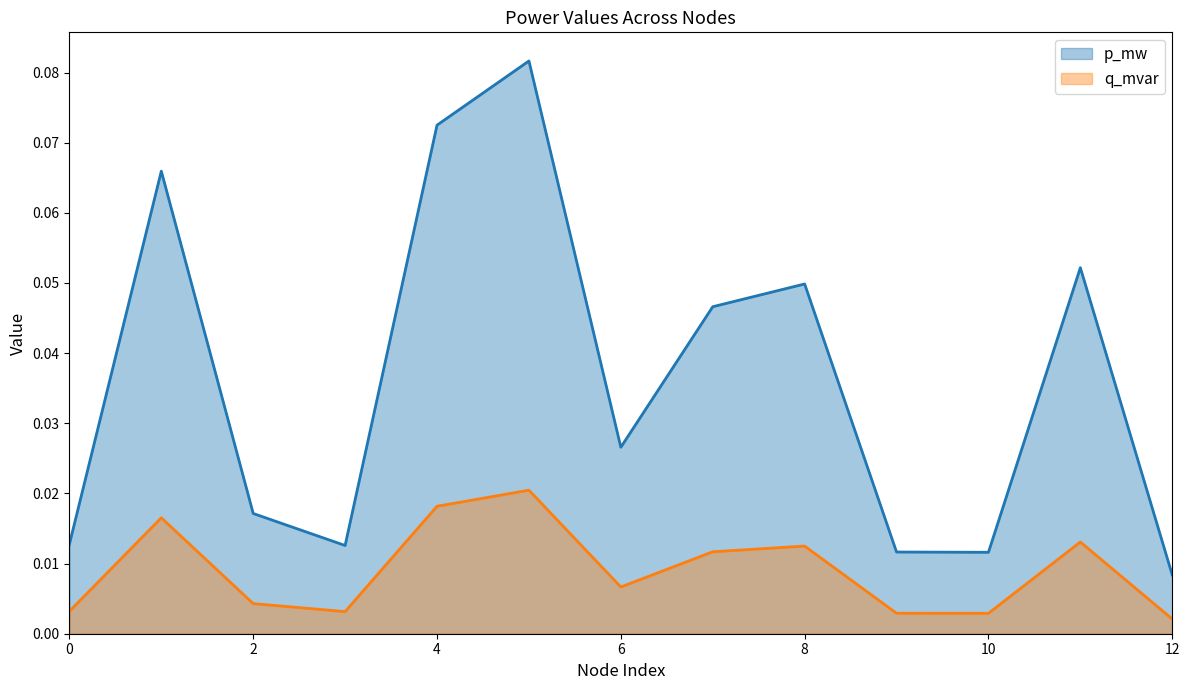

How many lines are shown in the chart?

2